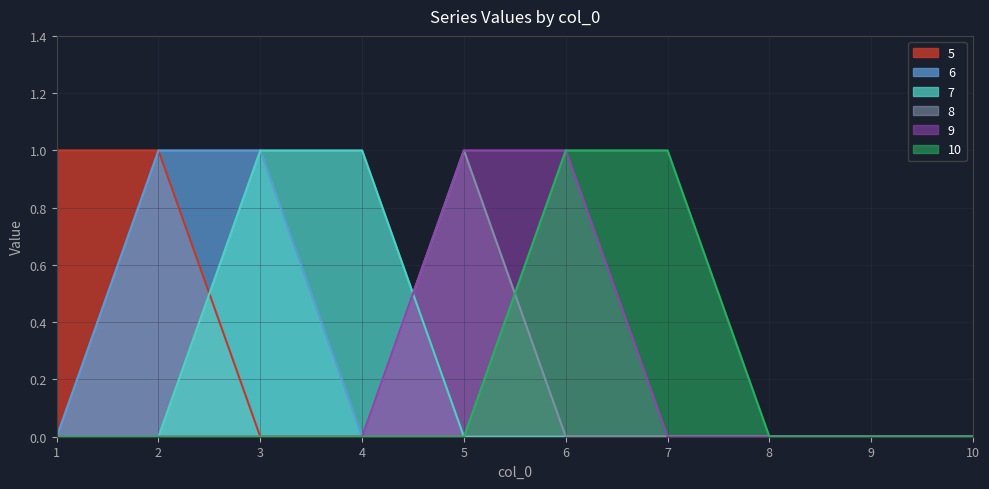

What is the value of the 5 point at the 1st from the left?

1